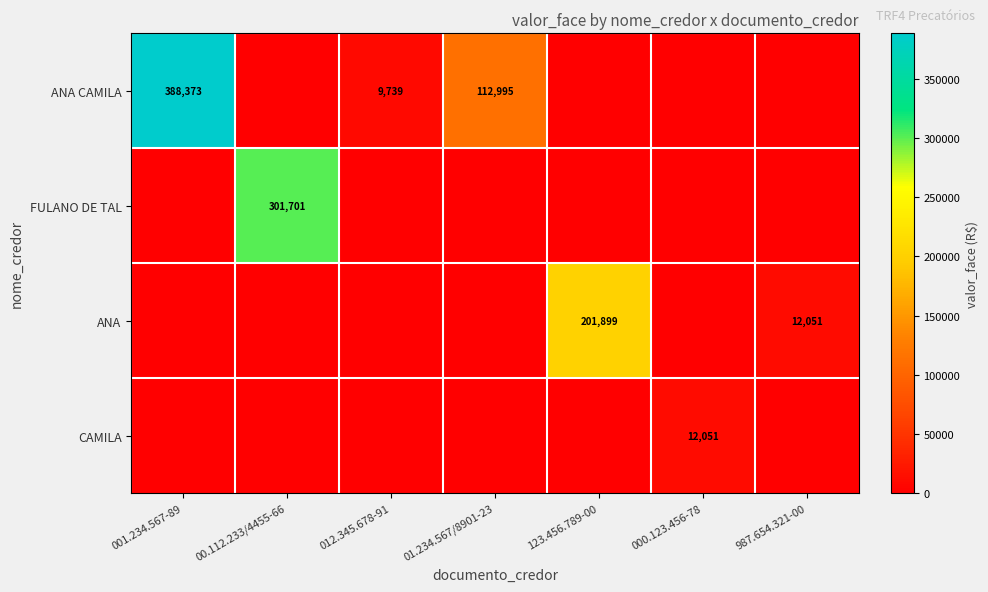

Is it true that CAMILA equals 5864 at 000.123.456-78?

False